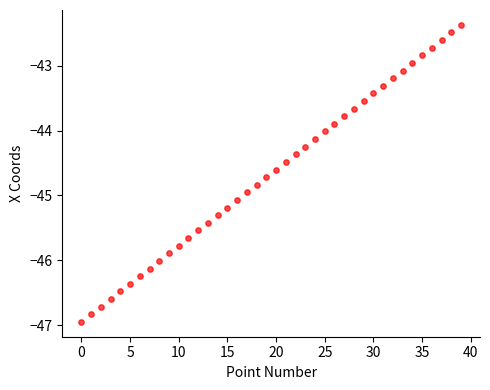

How many data points are displayed?

40